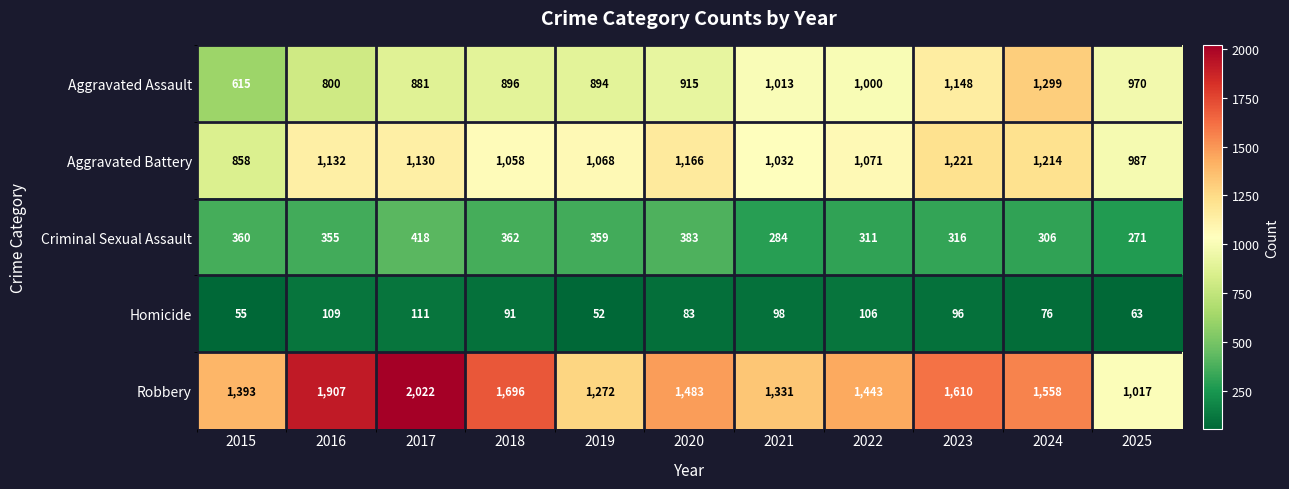

What is the average value of the Aggravated Assault series?

948